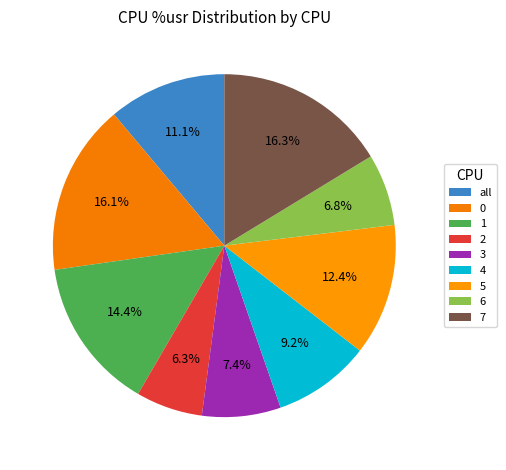

Which slice is the largest?

7